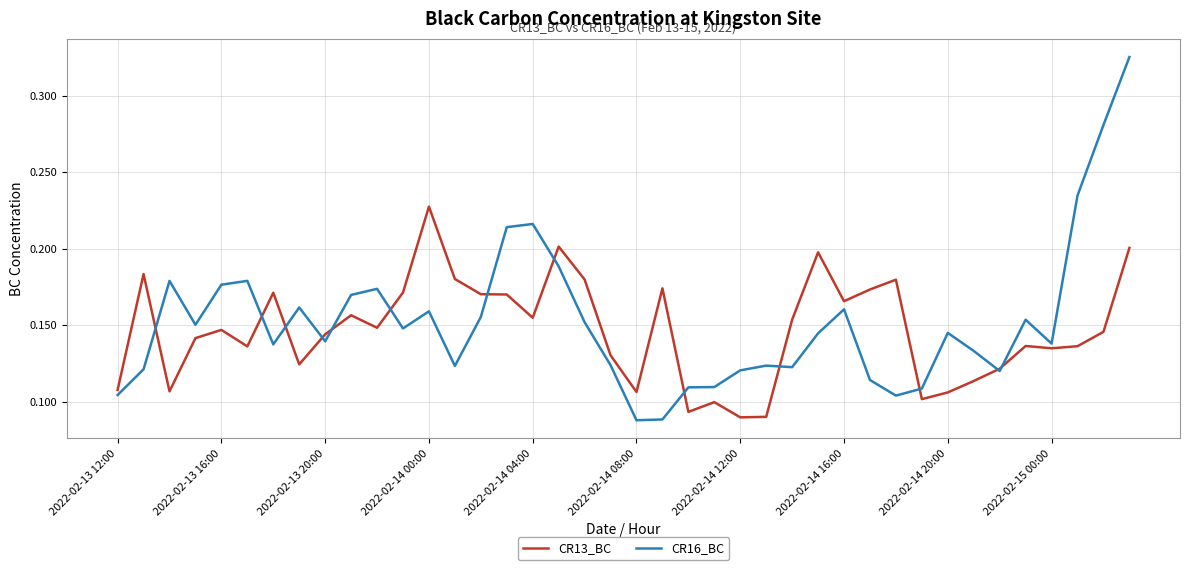

Rank the series by their maximum value, from highest to lowest.

CR16_BC, CR13_BC